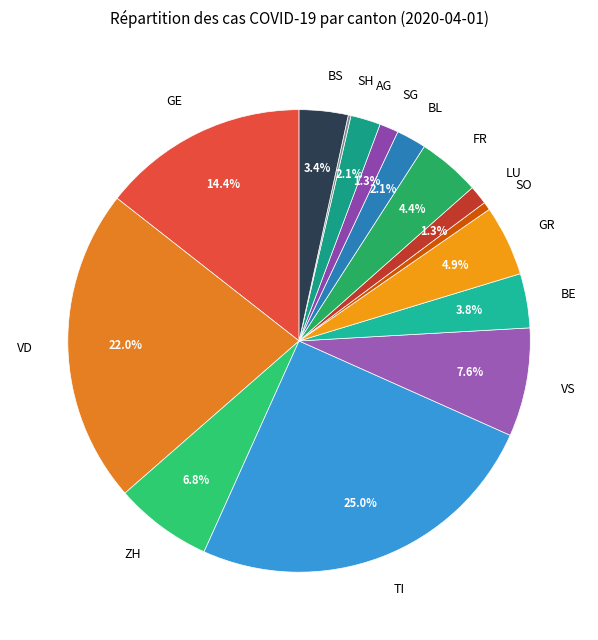

Between BE and TI, which is larger?

TI